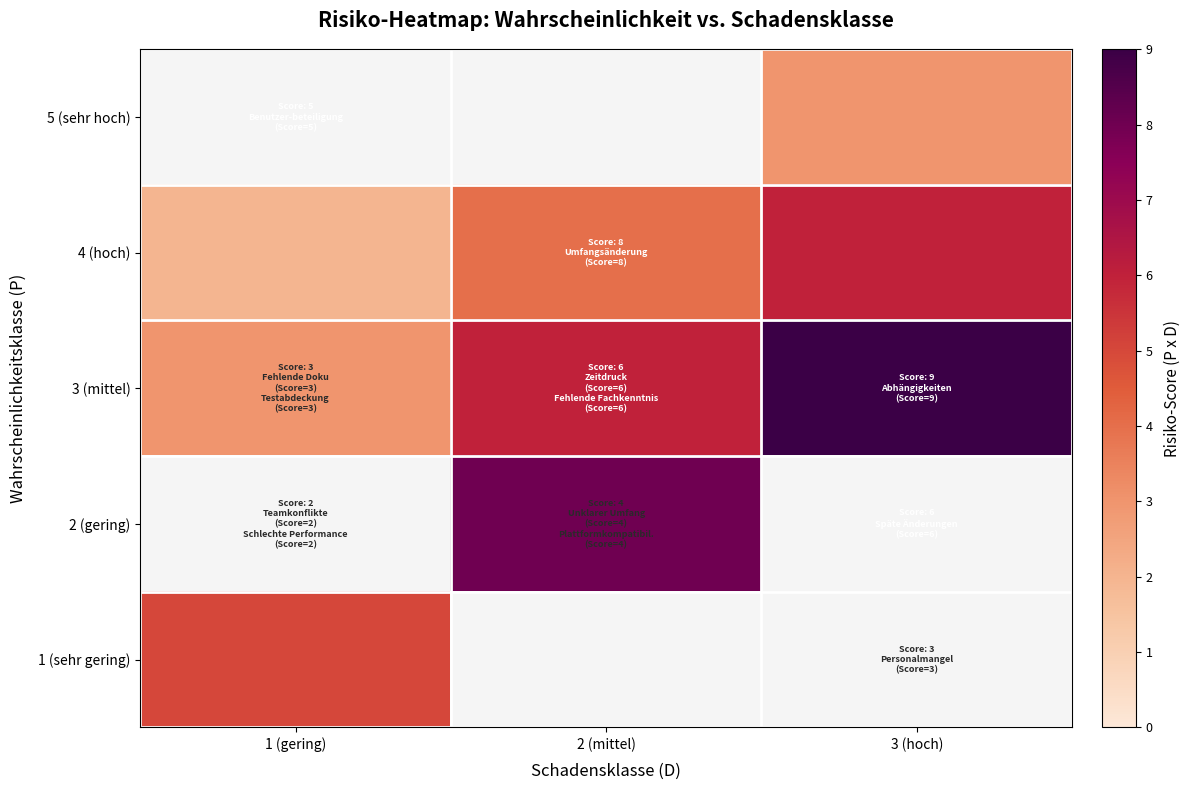

Is it true that 3 (mittel) equals 3.0 at 1 (gering)?

True